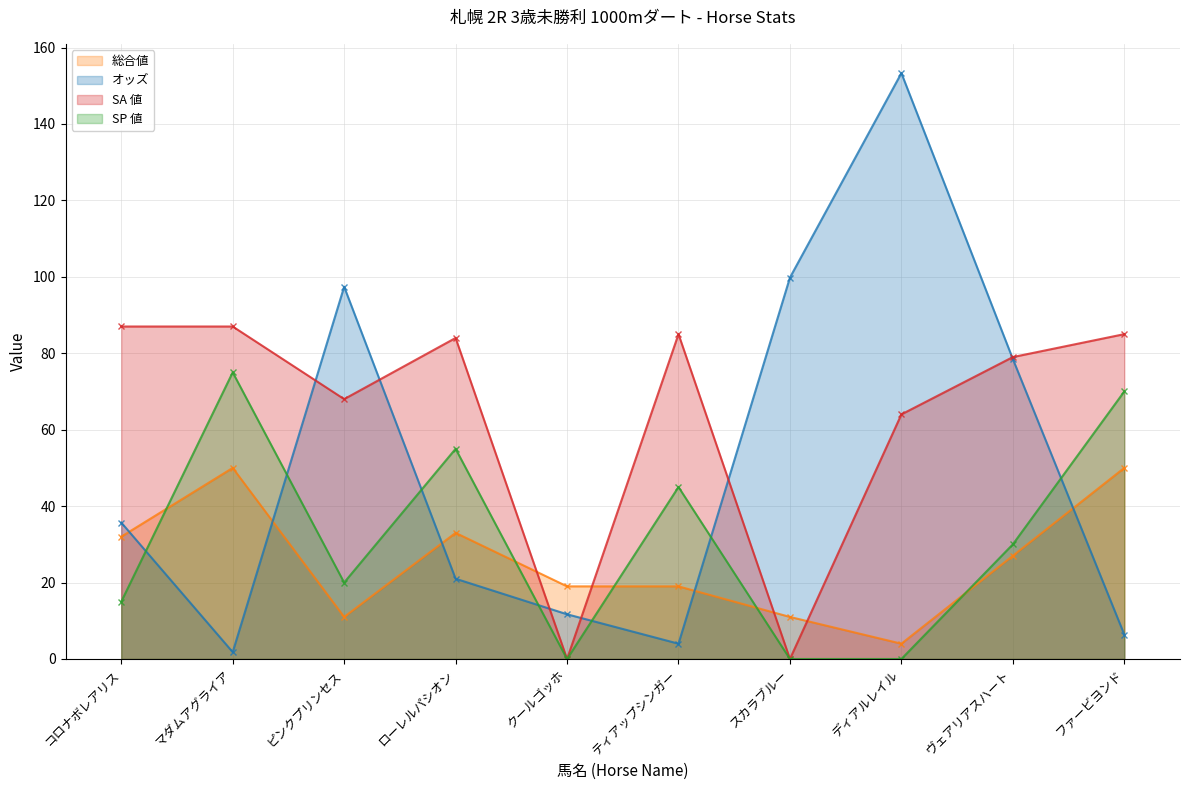

What is the difference between the maximum and minimum values in the SA 値 series?

87.0